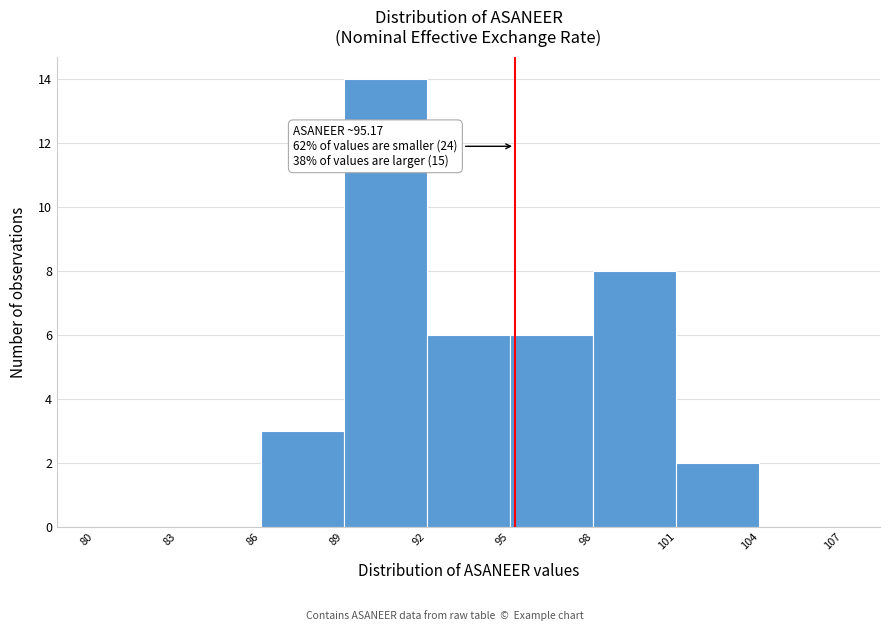

Over which range of the x-axis is the bar tallest?

89 to 92